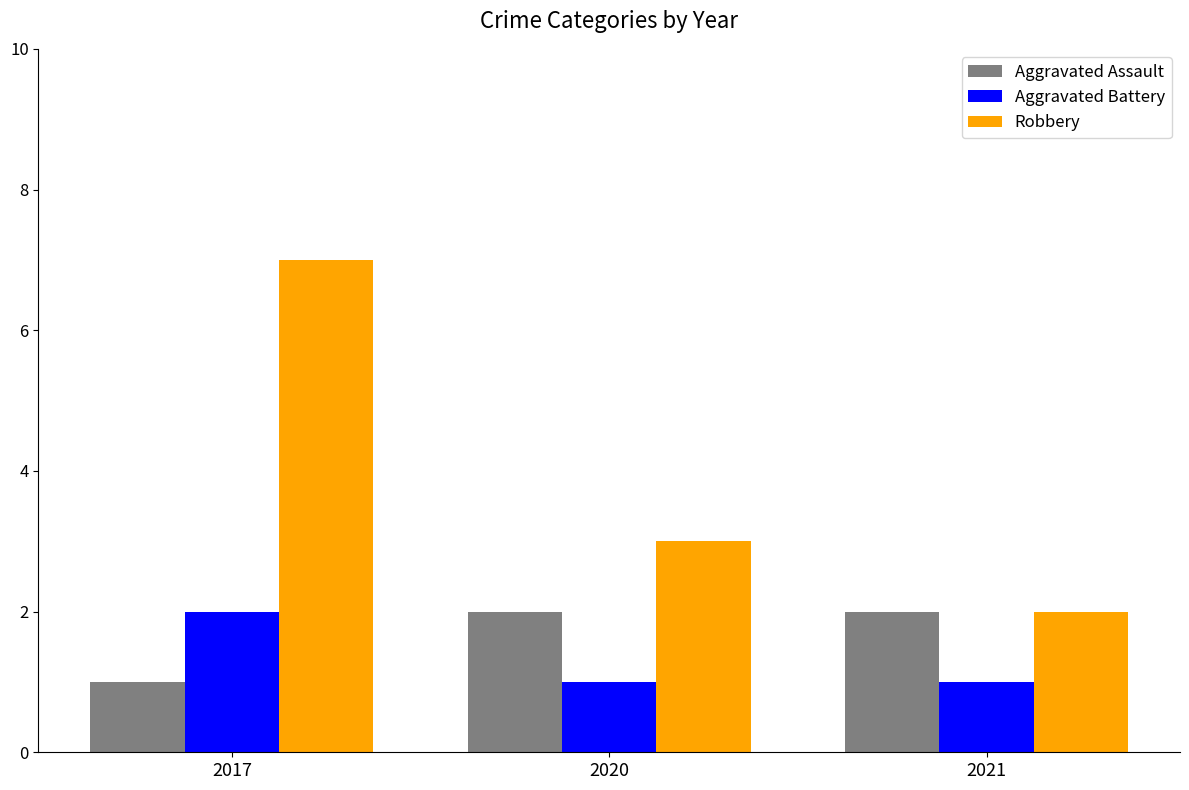

Are the bars horizontal?

No